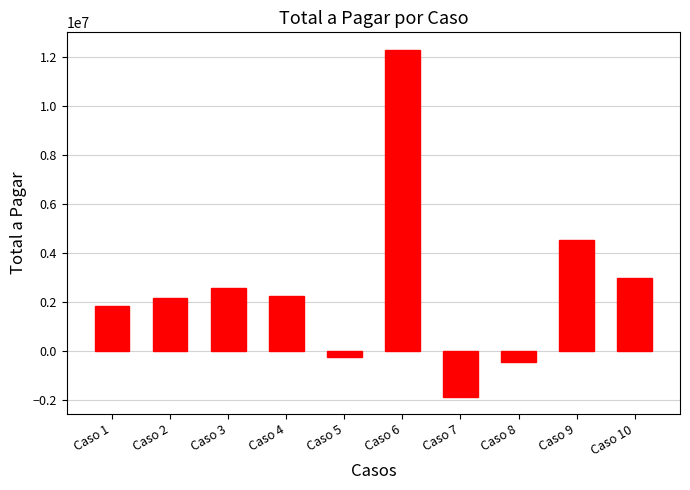

What is the smallest value displayed?

-1840000.0